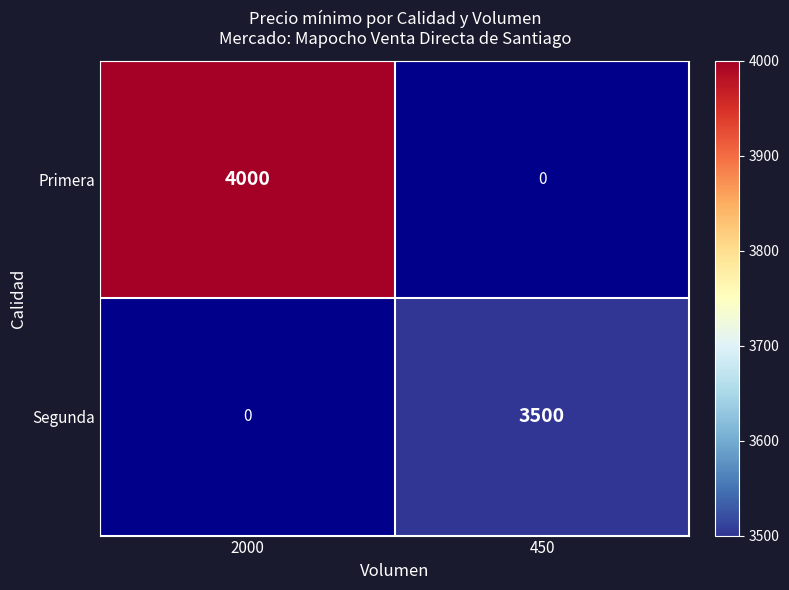

The value of Segunda at 450 is 5082. True or false?

False